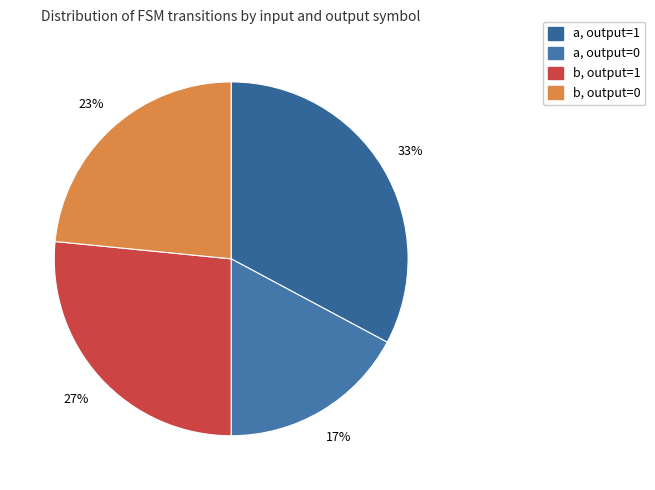

Count the number of slices in the pie.

4